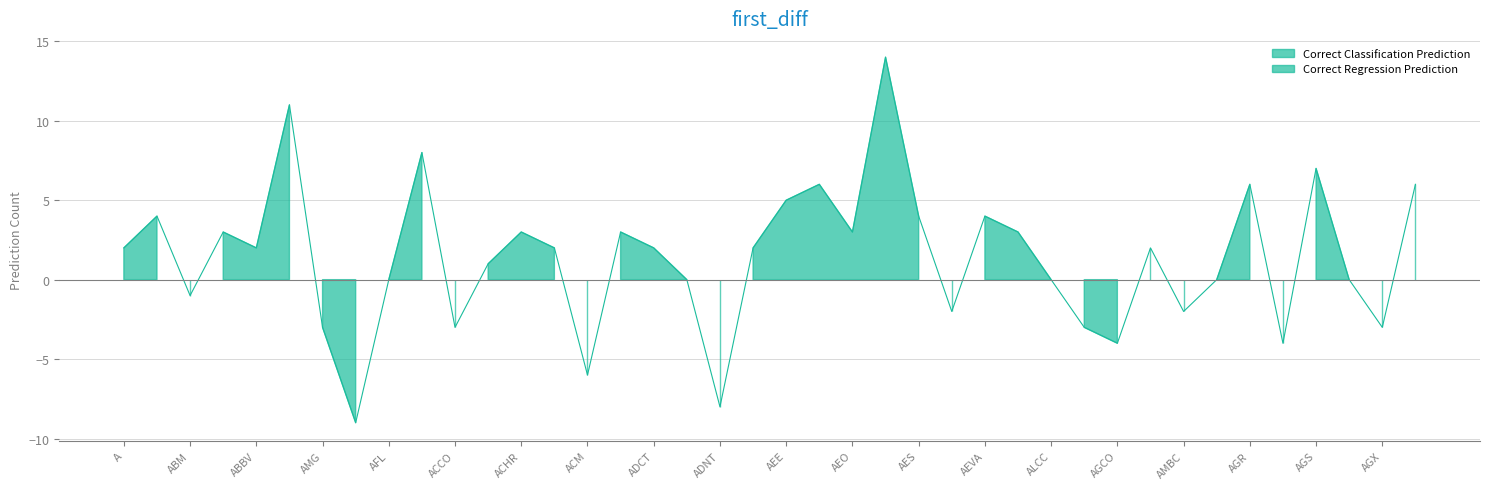

What is the difference between the second highest and second lowest values in the Correct Classification Prediction series?

32